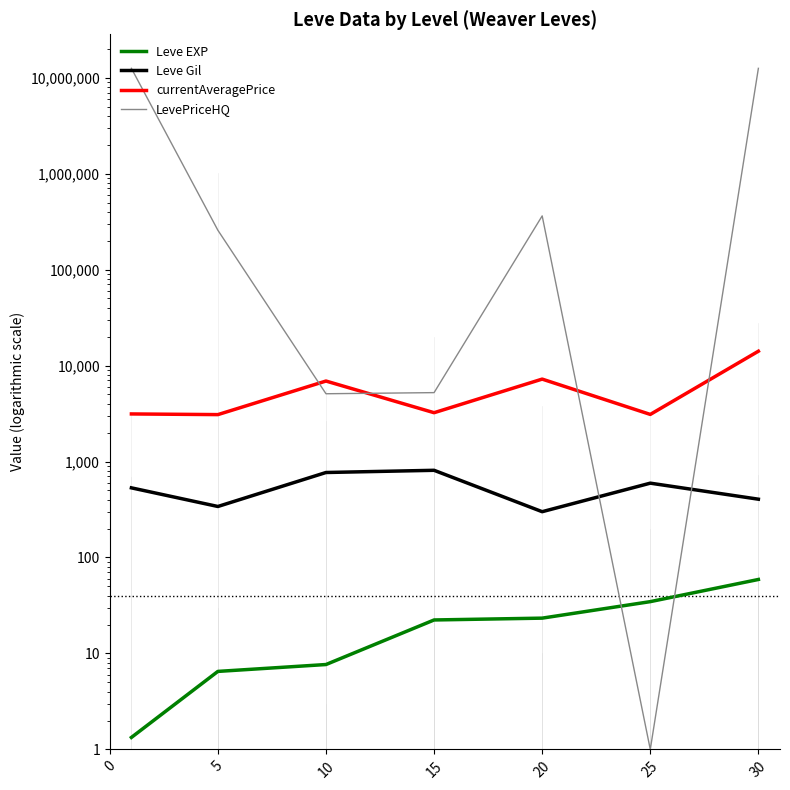

Does the chart have visible grid lines?

No